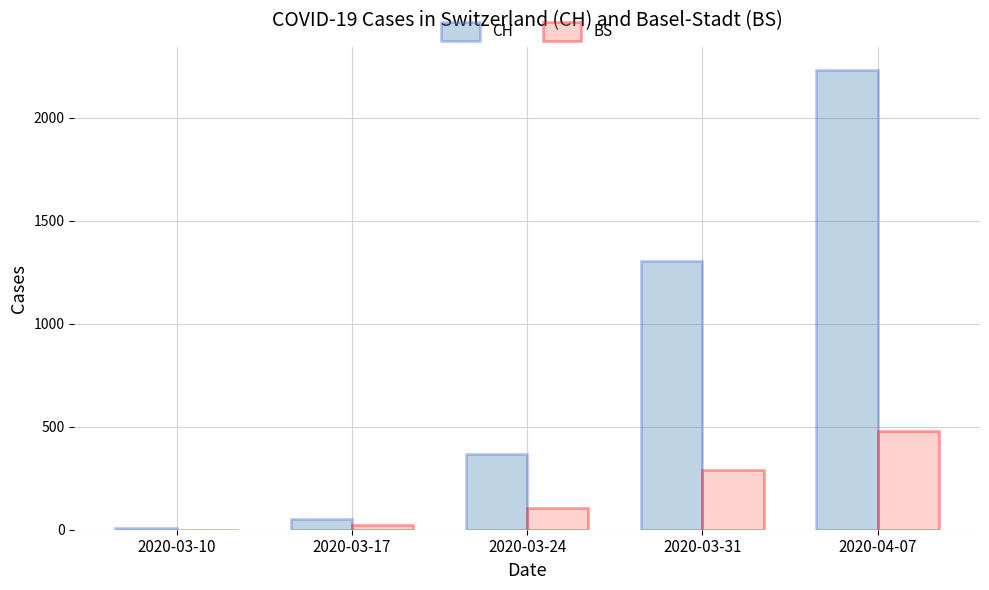

What value does the CH series have at 2020-04-07?

2234